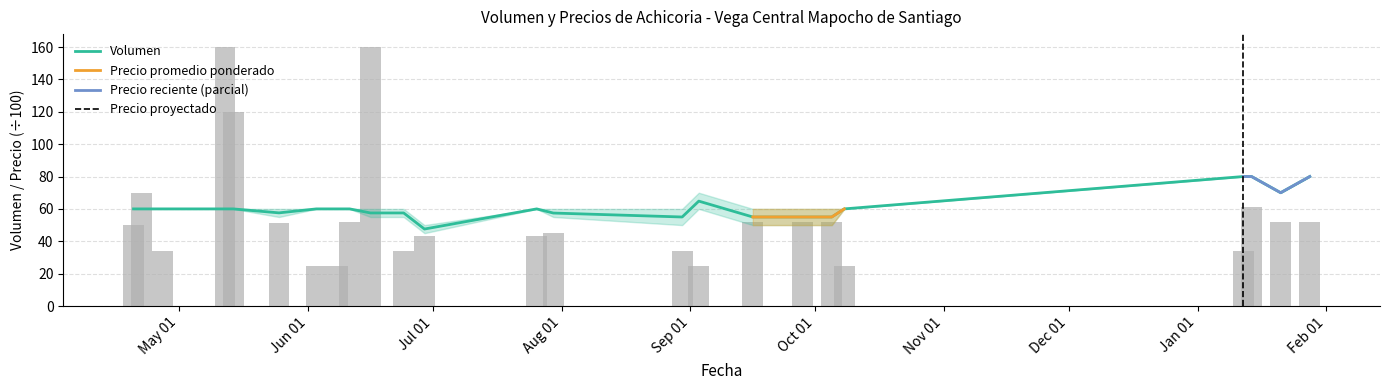

How many bars are there in each group?

2